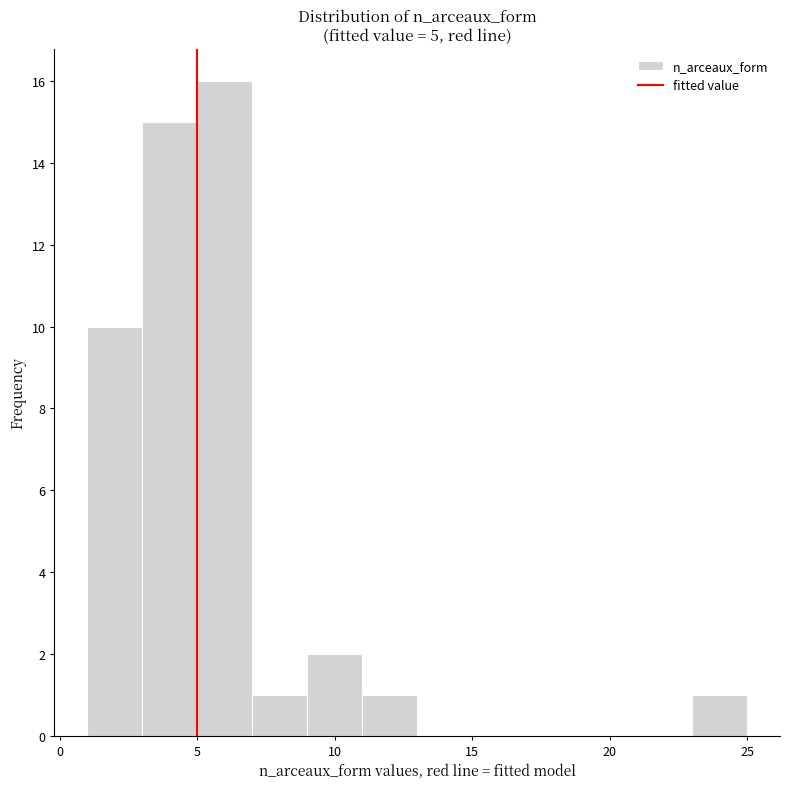

What is the height of the bar covering 1 to 3 on the x-axis? The values are not printed on the chart, so give them approximately, as read against the axis.

10